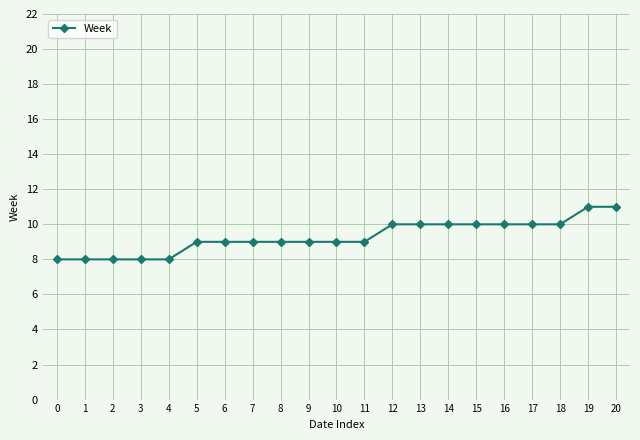

Is it true that the value at 10 is 2?

False